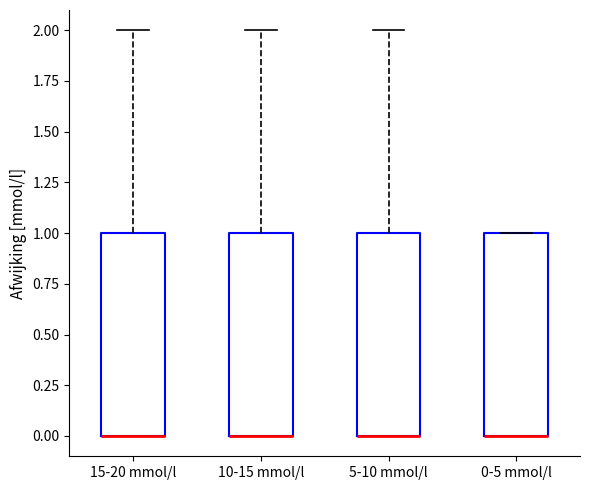

Where is the lower edge of the box for 5-10 mmol/l on the y-axis? The values are not printed on the chart, so give them approximately, as read against the axis.

0